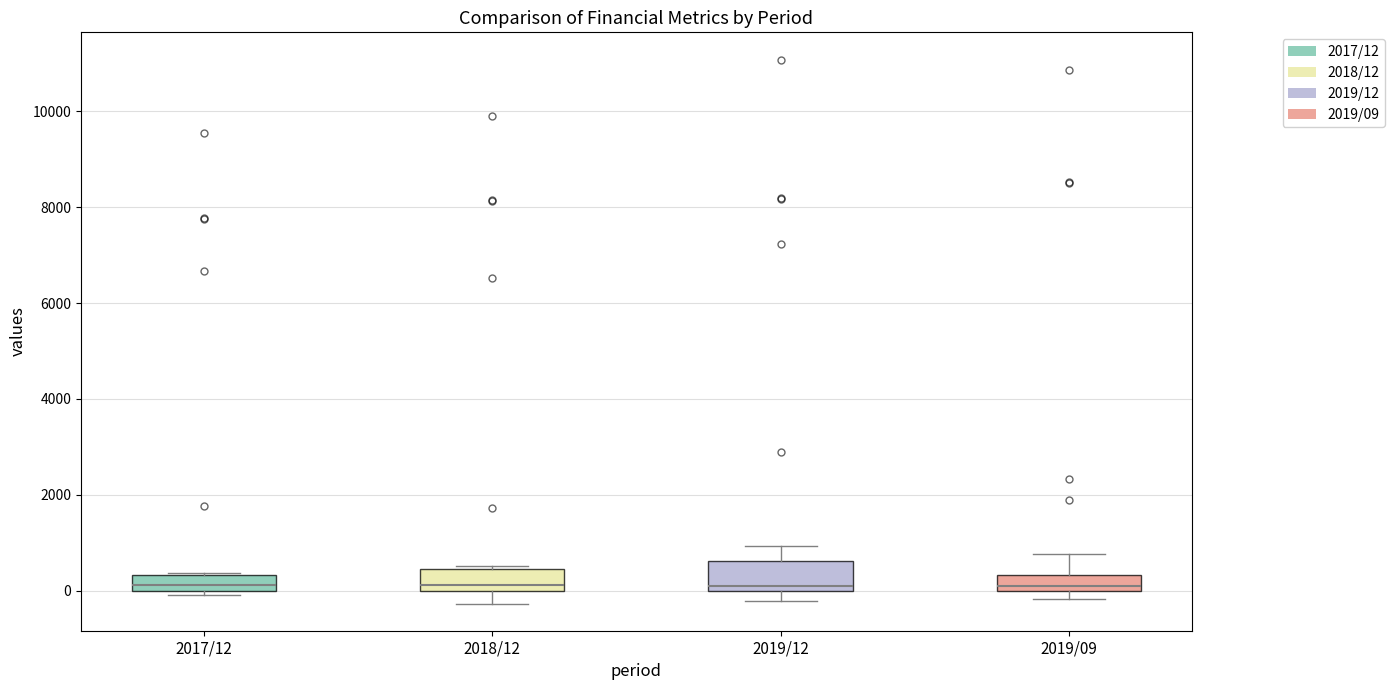

Reading left to right, read every box against the y-axis: the position of its median line, the range the box covers, and the ends of its whiskers. The values are not printed on the chart, so give them approximately, as read against the axis.

2017/12: median 200, box 0 to 400, whiskers 0 (just below the box's lower edge) to 400
2018/12: median 200, box 0 to 400, whiskers -200 to 600
2019/12: median 0 (just above the box's lower edge), box 0 to 600, whiskers -200 to 1000
2019/09: median 200, box 0 to 400, whiskers -200 to 800